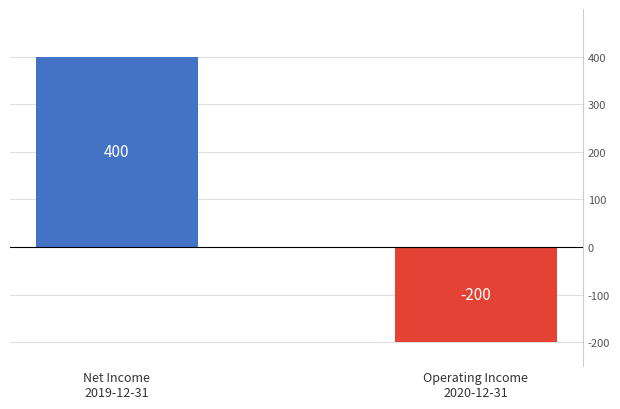

What is the greatest value displayed?

400